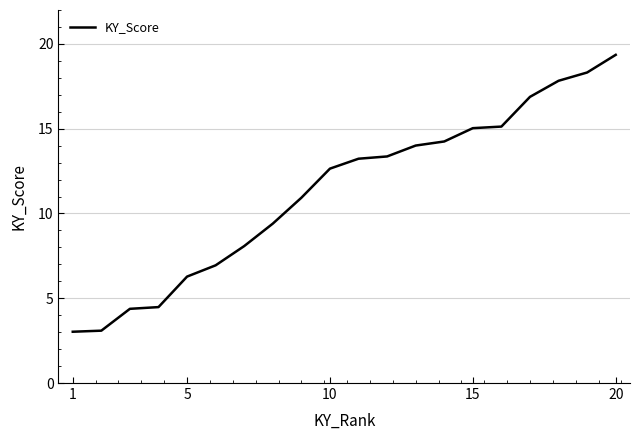

How many lines are shown in the chart?

1